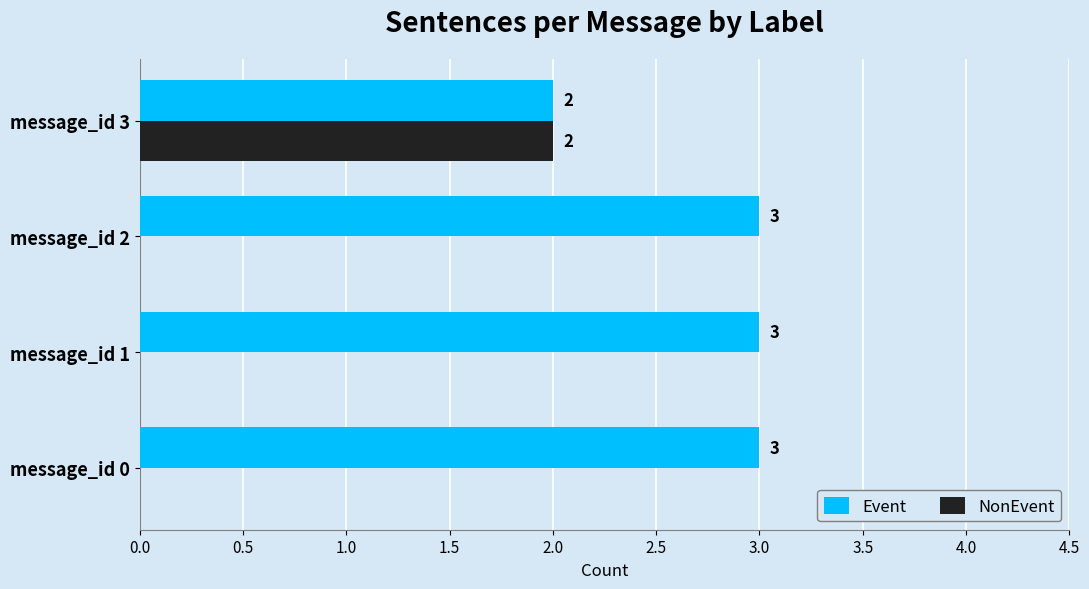

The NonEvent series shows 0 at message_id 2. True or false?

True